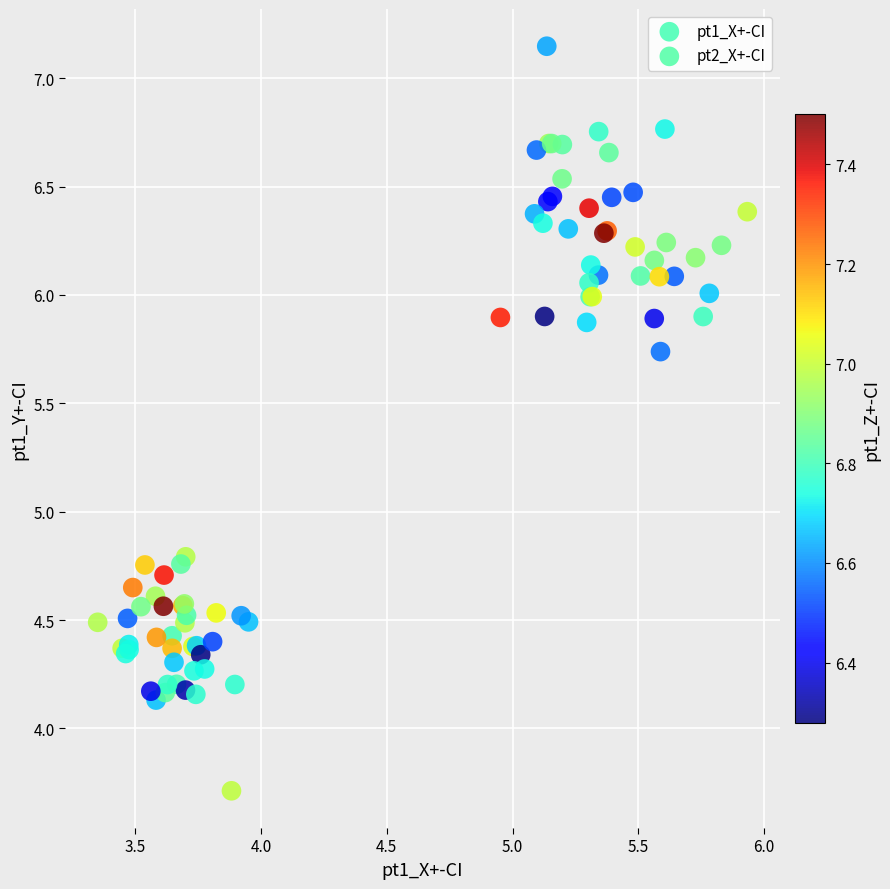

Which series has the largest Y range (max minus min)?

pt2_X+-CI